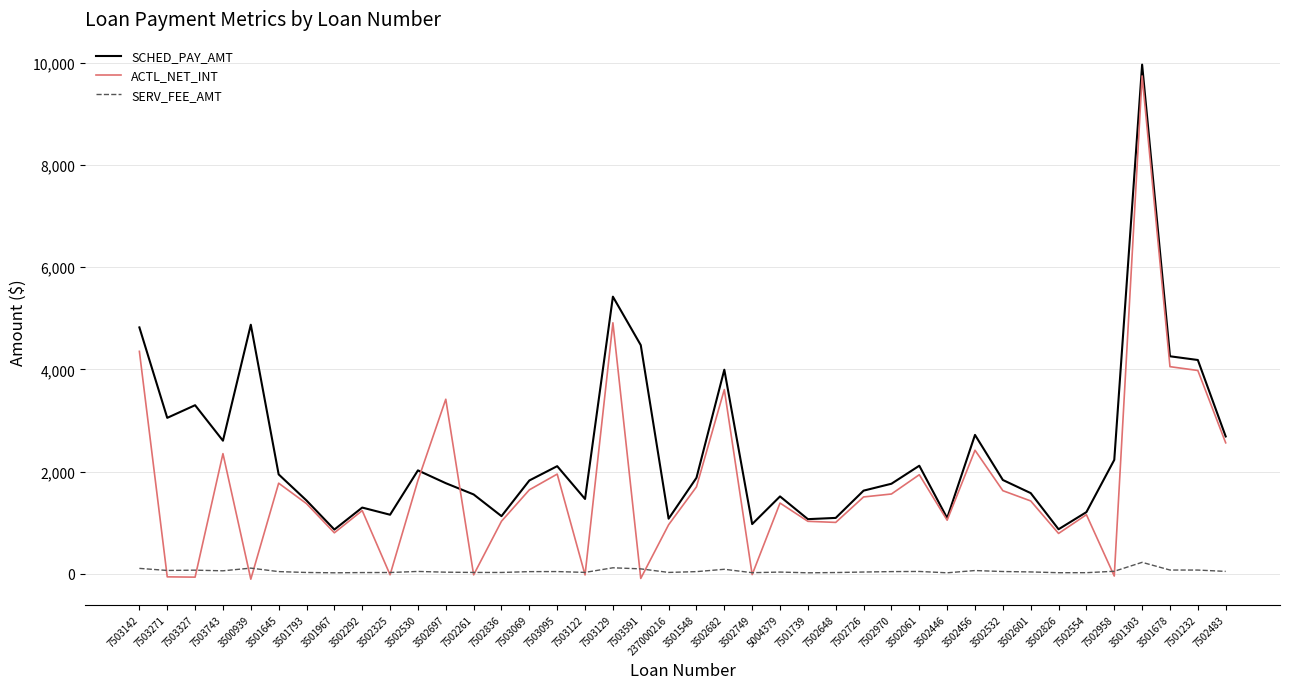

What is the sum of the SCHED_PAY_AMT values at 7502554 and 3502749?

2175.9